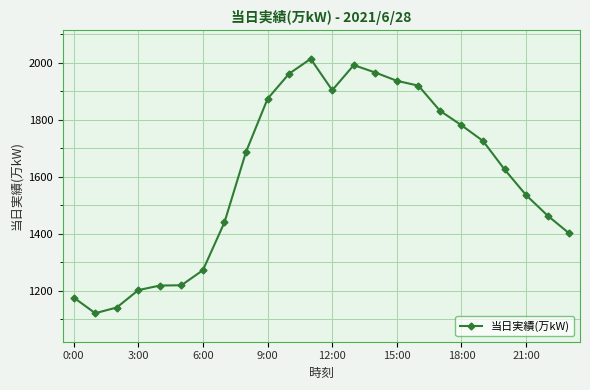

Is this an area chart (filled region under the line)?

No